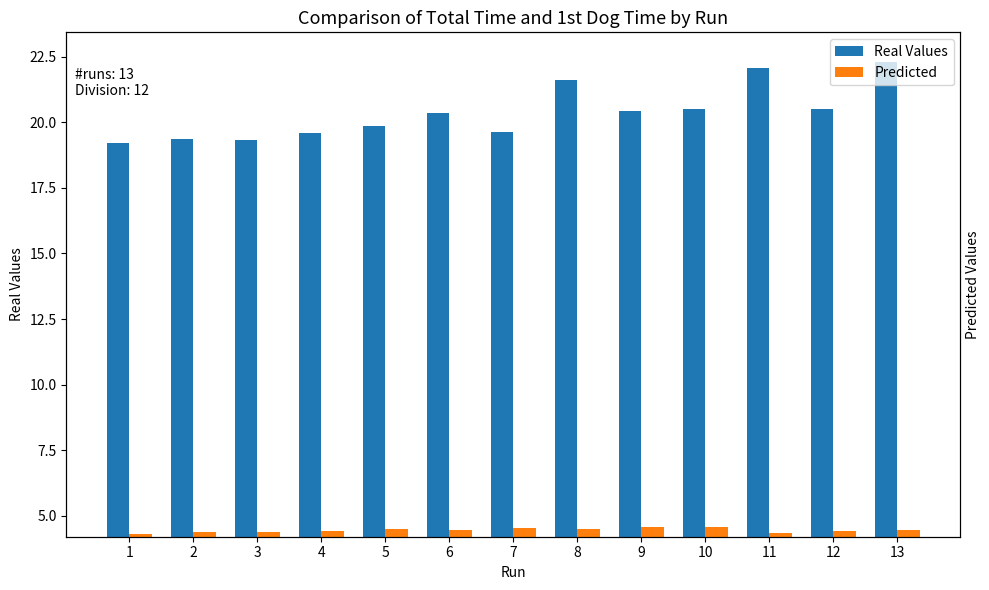

Is the value of Predicted at 8 greater than the value of Real Values at 8?

No